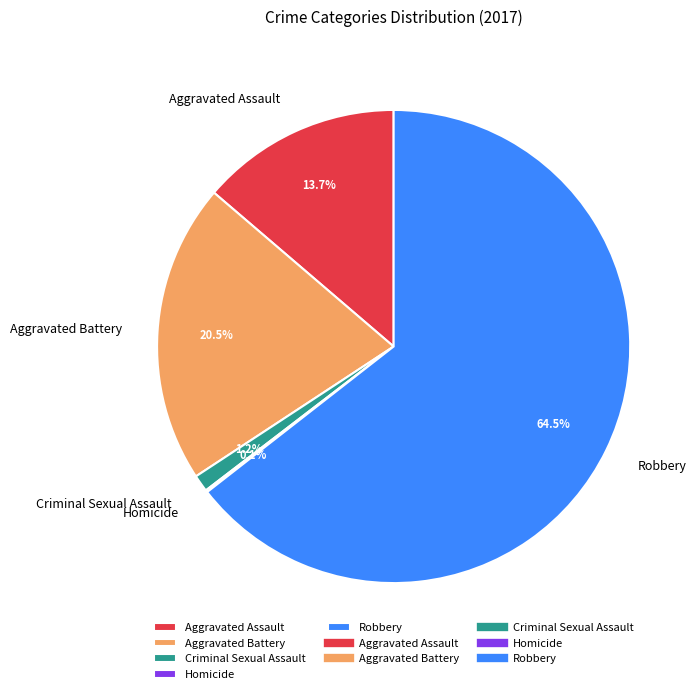

What is the ratio of the value at Robbery to the value at Aggravated Battery?

3.1